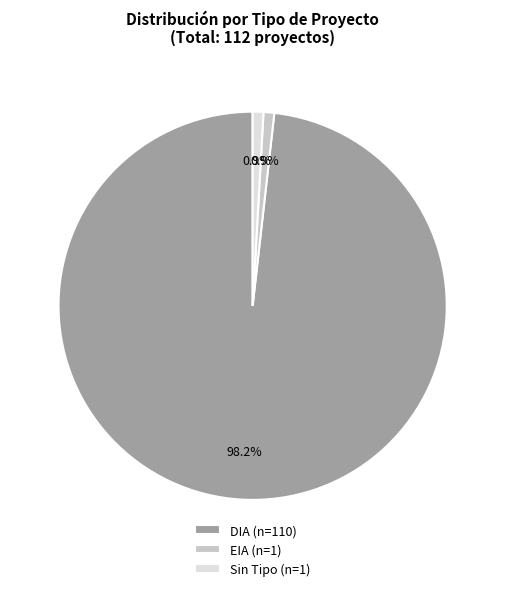

Count the number of slices in the pie.

3